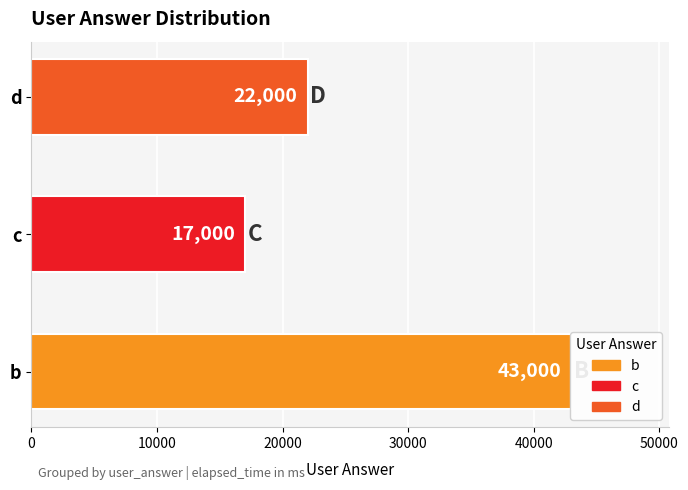

Is it true that the value at 0 is 43000?

True